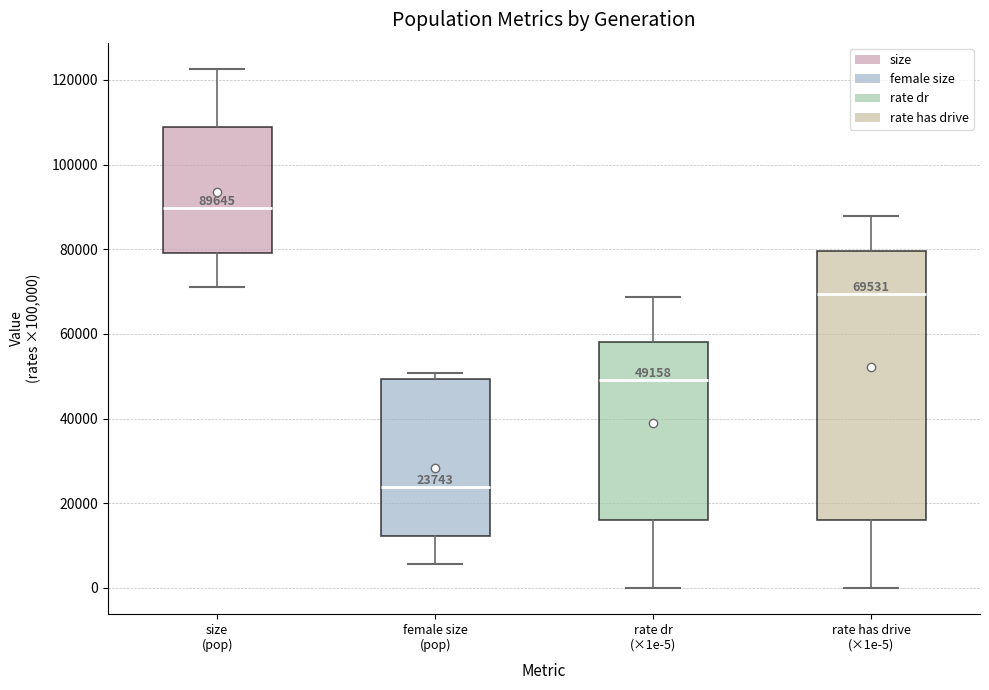

Comparing the boxes themselves (not the whiskers), which one is the tallest?

rate has drive (×1e-5)